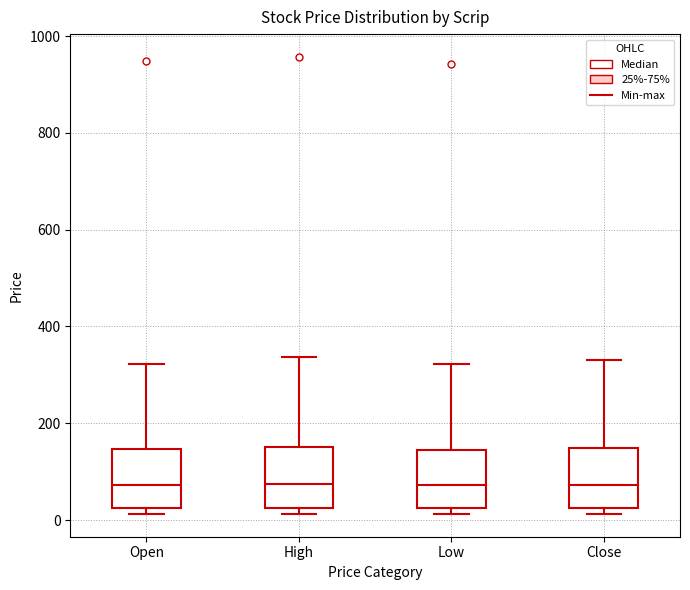

Reading left to right, transcribe this box plot: for each box, give where its median line is, the range the box spans, and where its two whiskers end, as read against the y-axis. The values are not printed on the chart, so give them approximately, as read against the axis.

Open: median 80, box 20 to 140, whiskers 20 (just below the box's lower edge) to 320
High: median 80, box 20 to 160, whiskers 20 (just below the box's lower edge) to 340
Low: median 80, box 20 to 140, whiskers 20 (just below the box's lower edge) to 320
Close: median 80, box 20 to 140, whiskers 20 (just below the box's lower edge) to 340